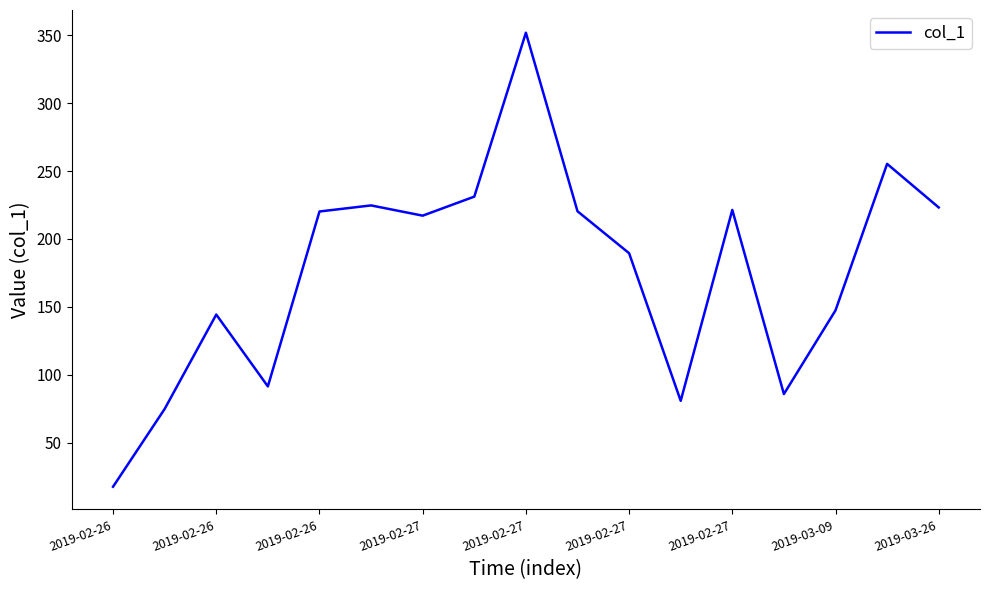

What is the difference between the maximum and minimum values?

334.4